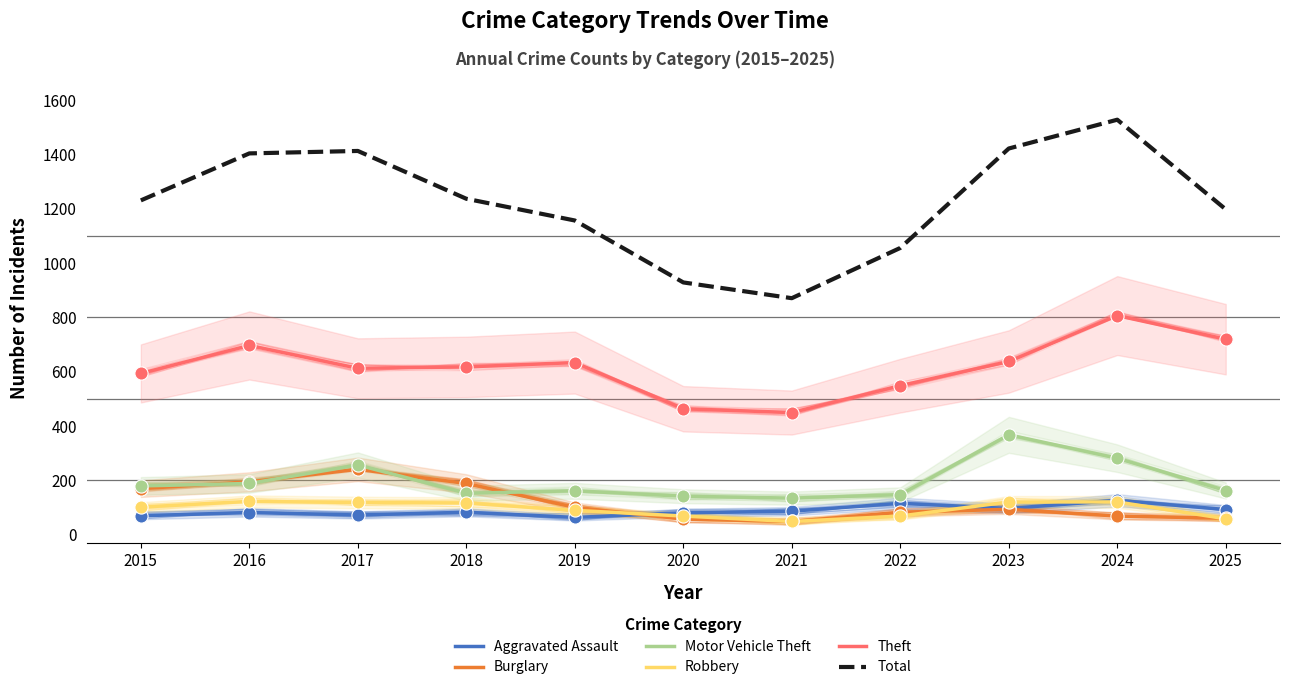

Which series has the largest total across all categories?

Total